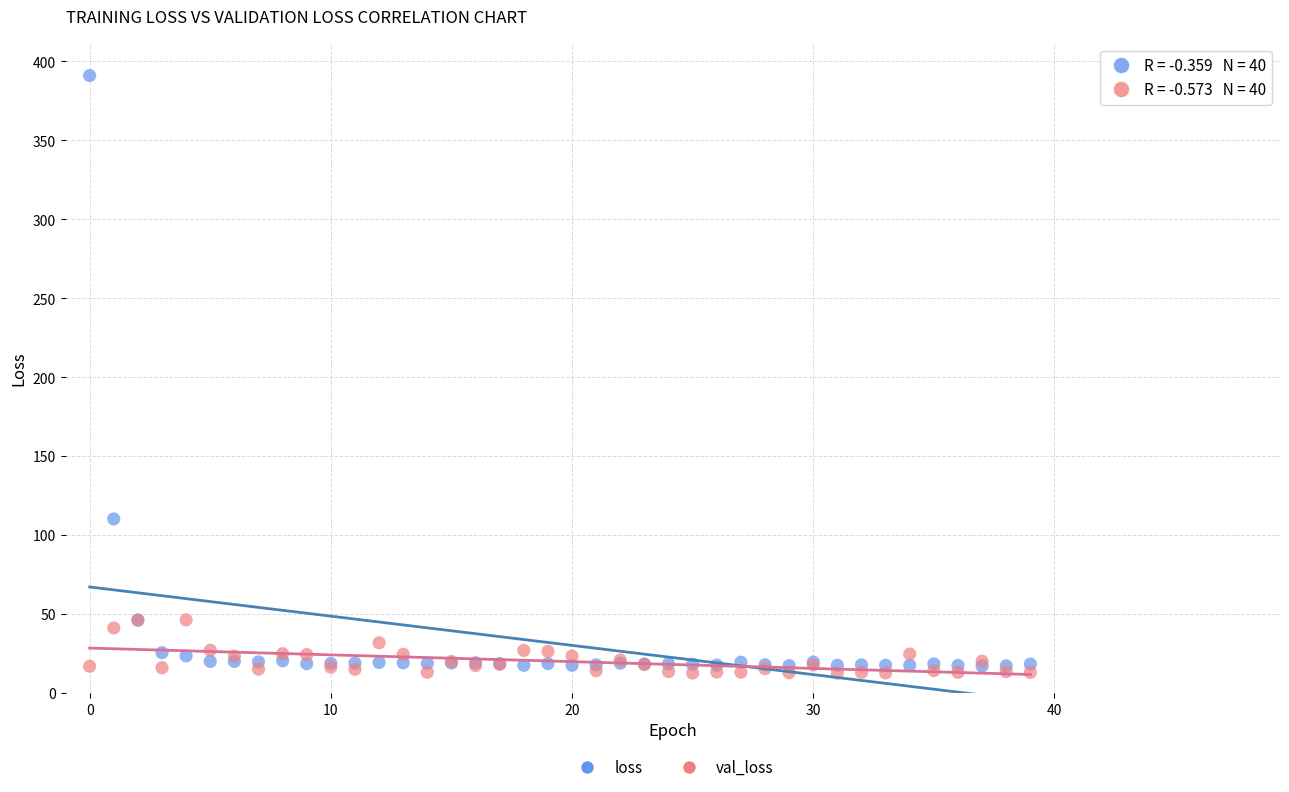

Across all series, what Y value is closest to 201?

110.3